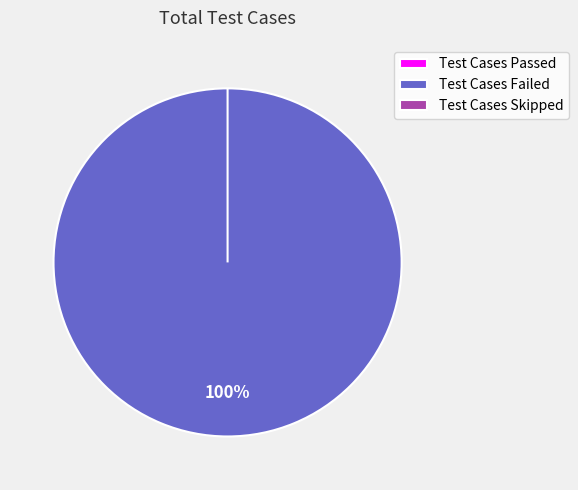

Is it true that Test Cases Passed is 11% of the pie?

False